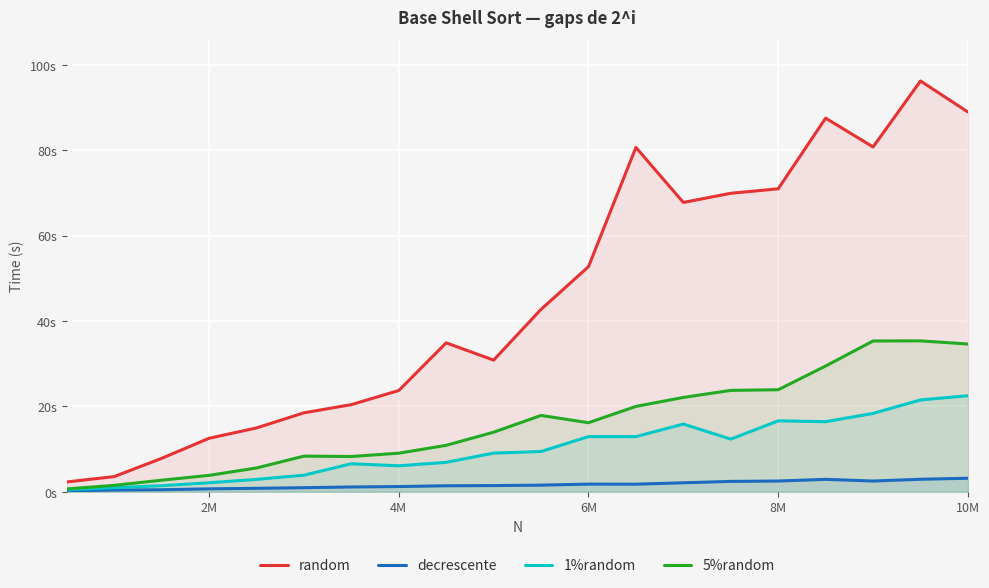

What are all the series names shown in the legend?

random, decrescente, 1%random, 5%random